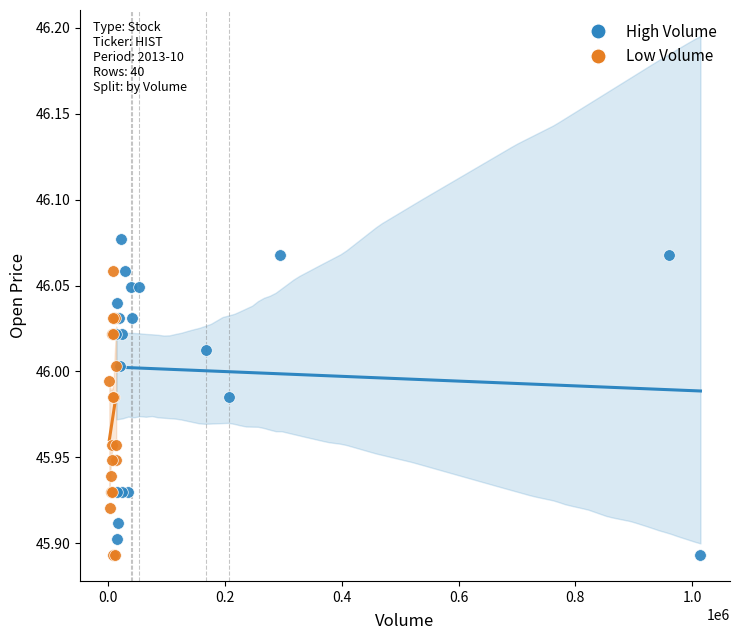

Which series contains the highest Y value?

High Volume